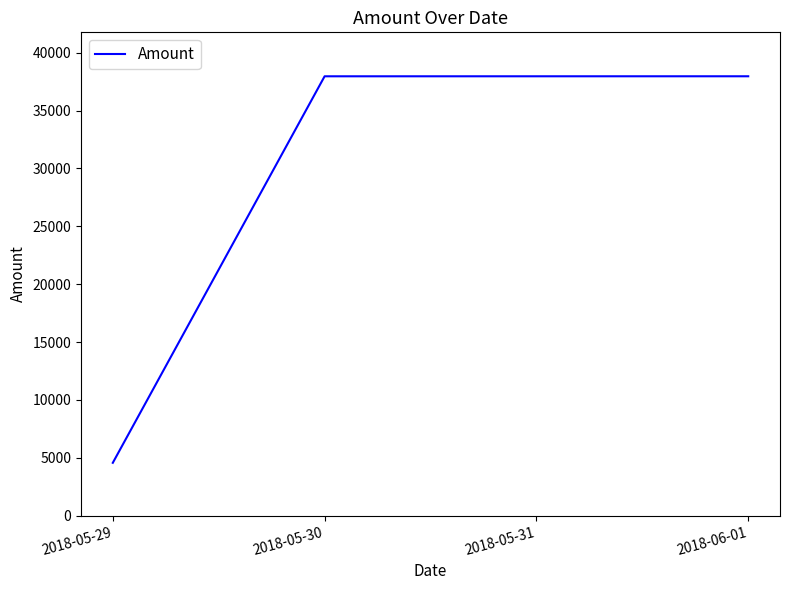

Which has a higher value, 2018-05-29 or 2018-05-31?

2018-05-31